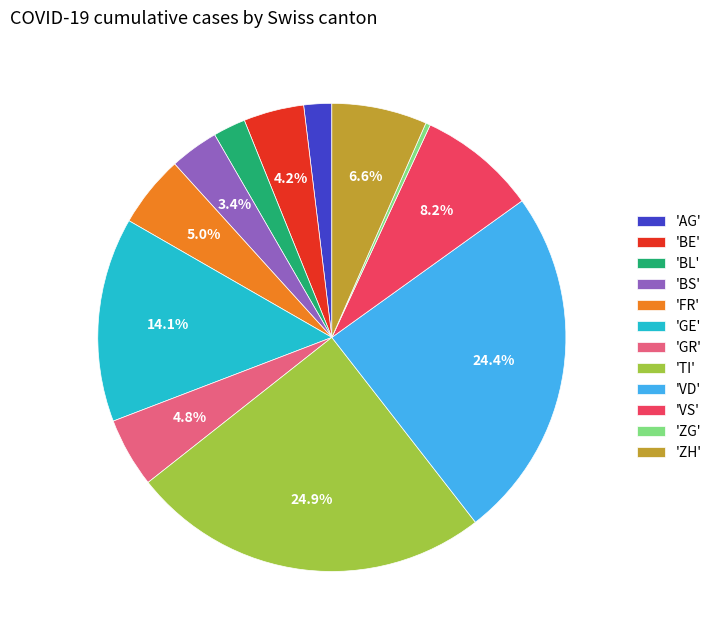

What percentage is NOT represented by 'ZH'?

93.4%